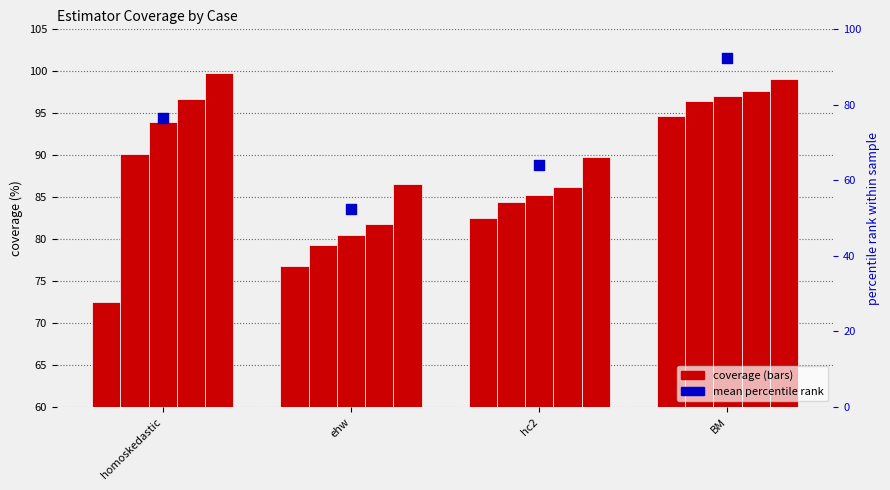

Which series has the largest total across all categories?

case5